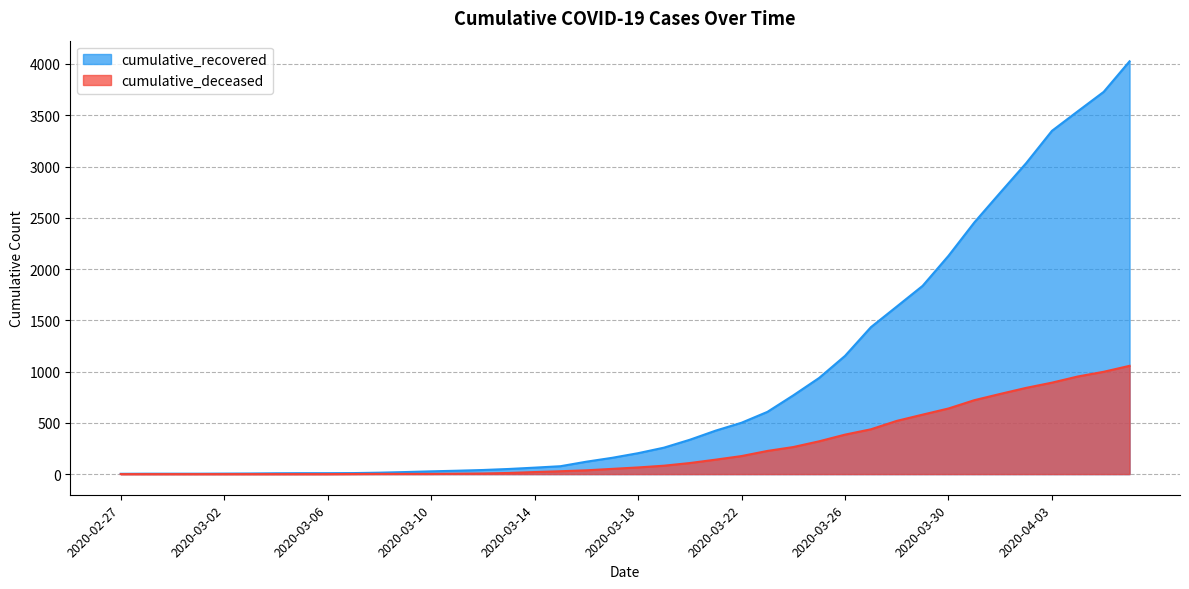

How many lines are shown in the chart?

2